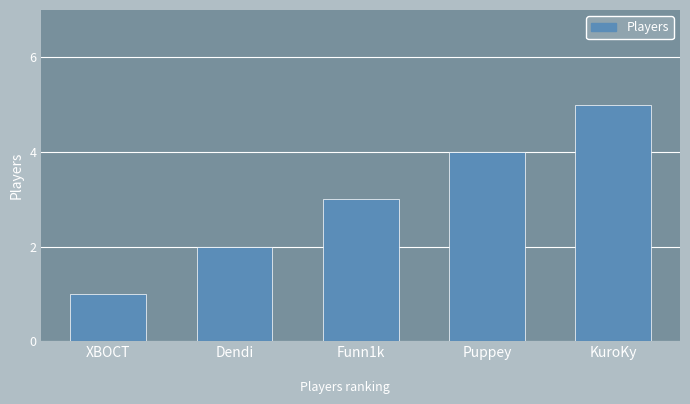

How many bars are there in total?

5